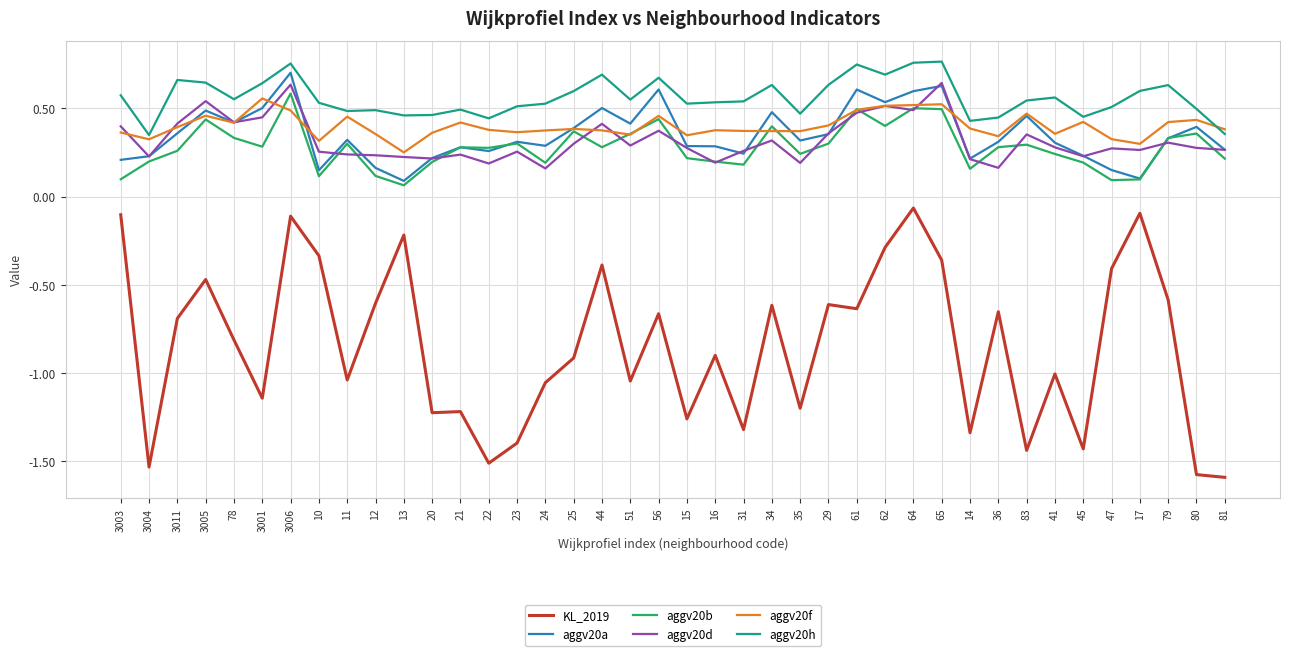

What is the difference between the highest and lowest values at 83?

2.0